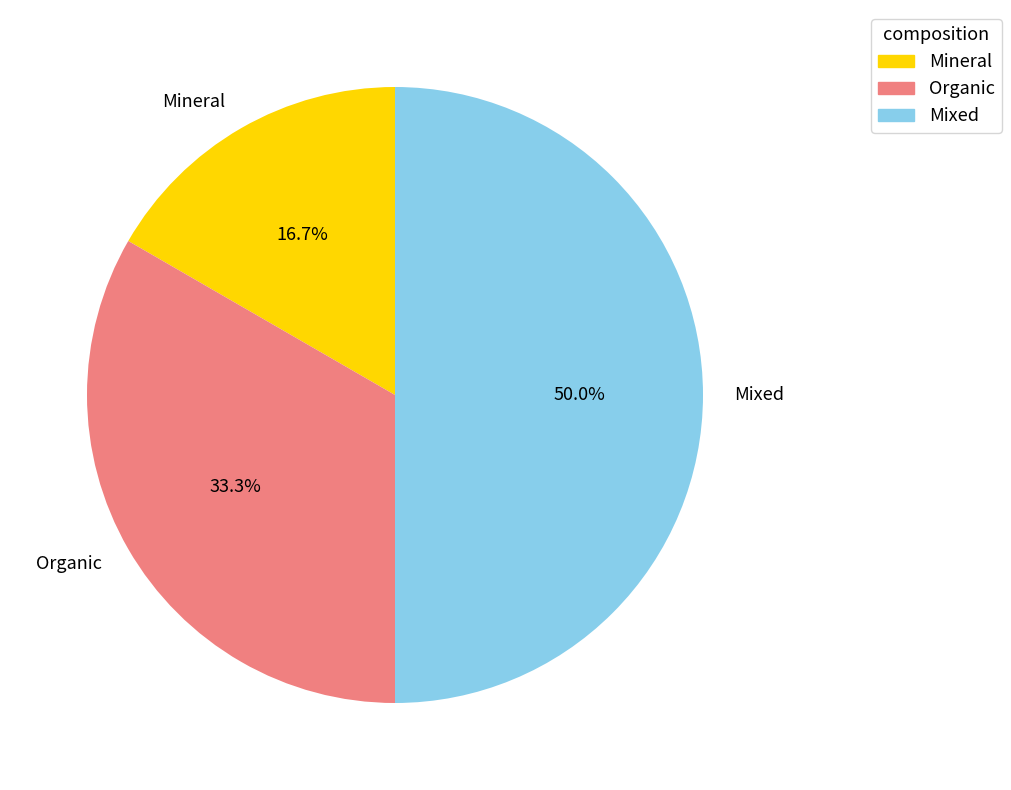

To the nearest percent, what is the combined percentage of Mixed and Mineral?

67%